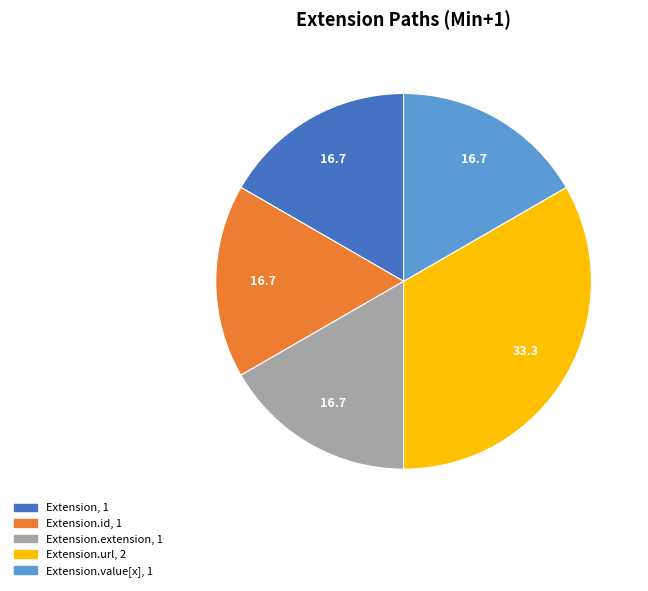

Does any single category account for the majority?

No